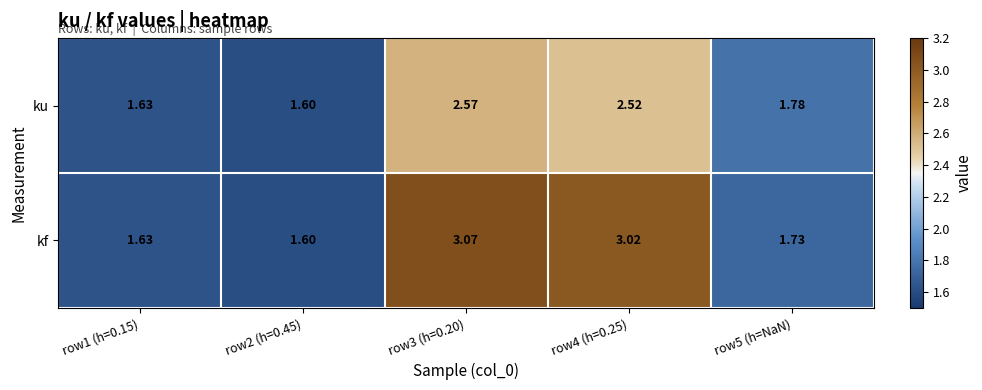

At which category is the sum across all series the highest?

row3 (h=0.20)